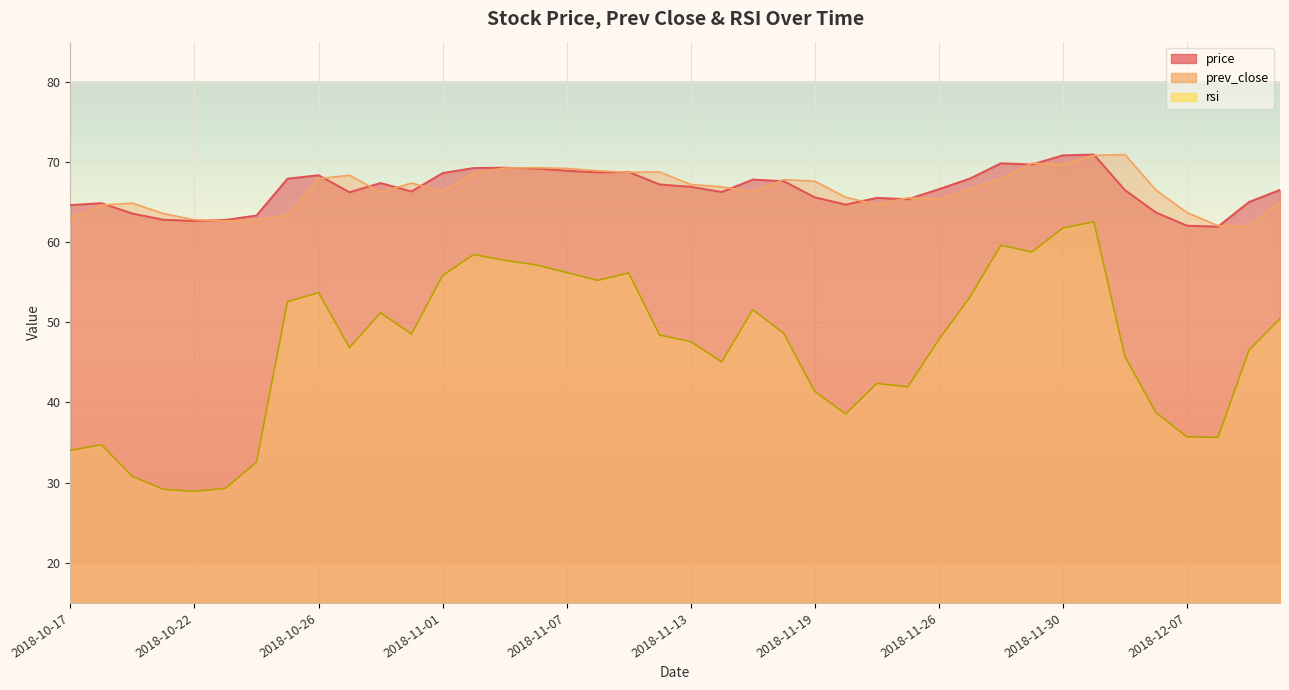

True or false: rsi has more than 1 interior local peaks.

True